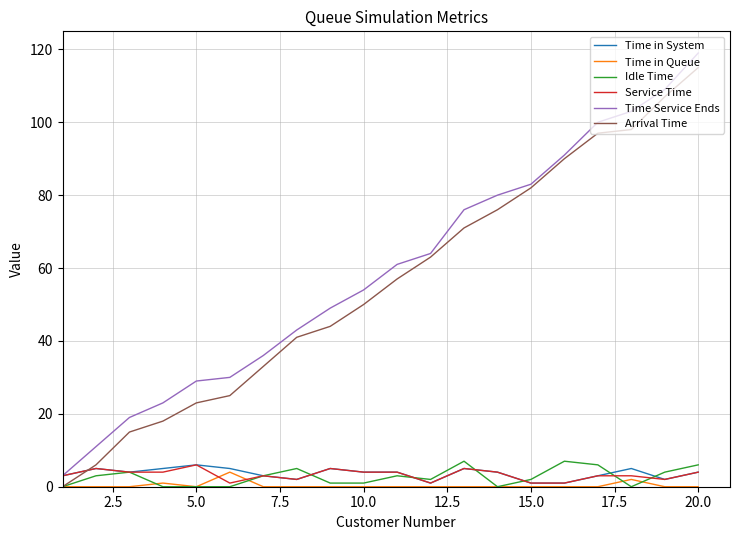

True or false: Time Service Ends and Idle Time intersect in this chart.

False